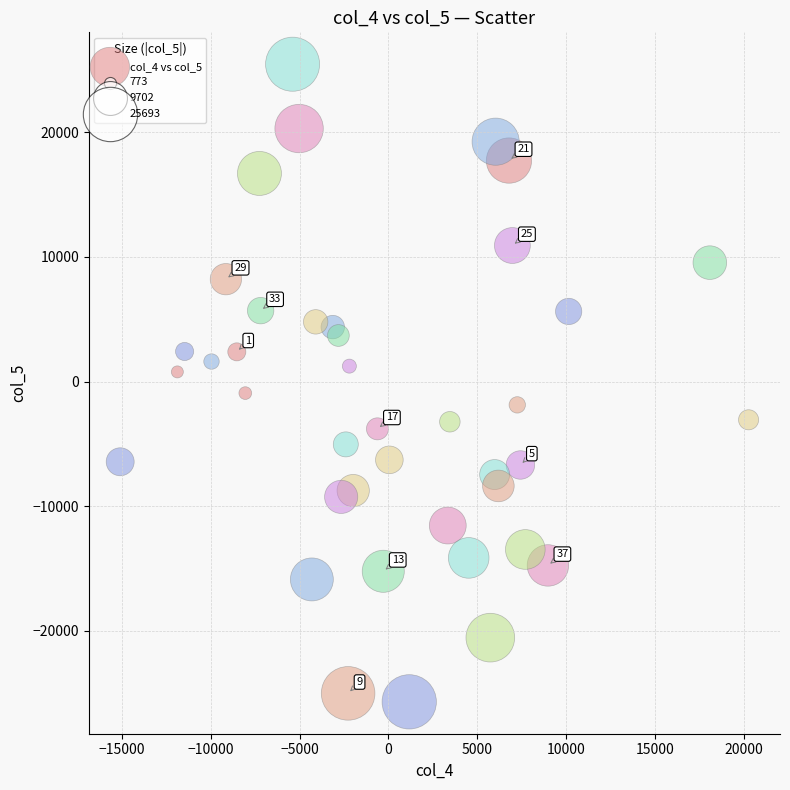

What is the range of Y values (max minus min)?

51146